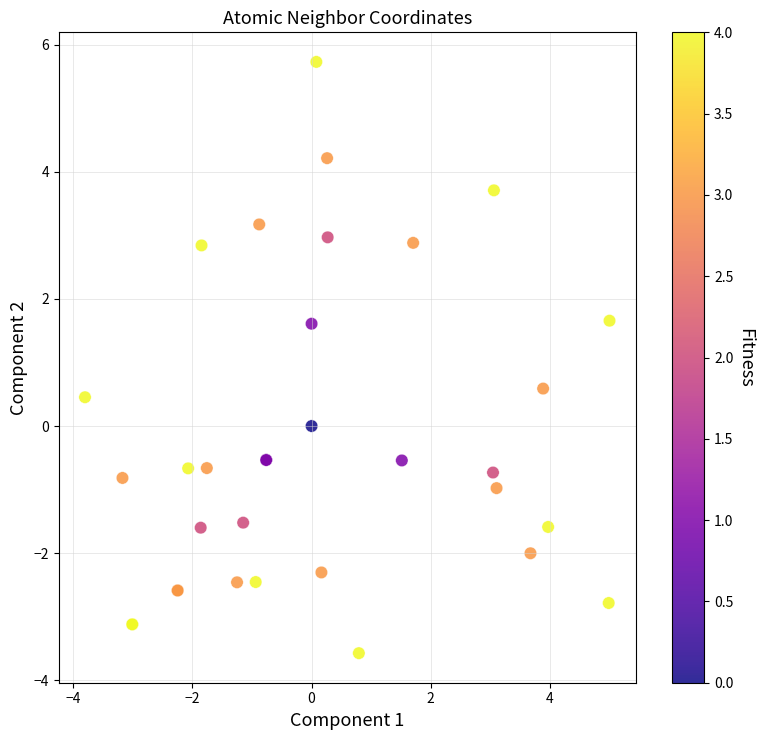

What Y value in the scatter plot is closest to 1?

0.6